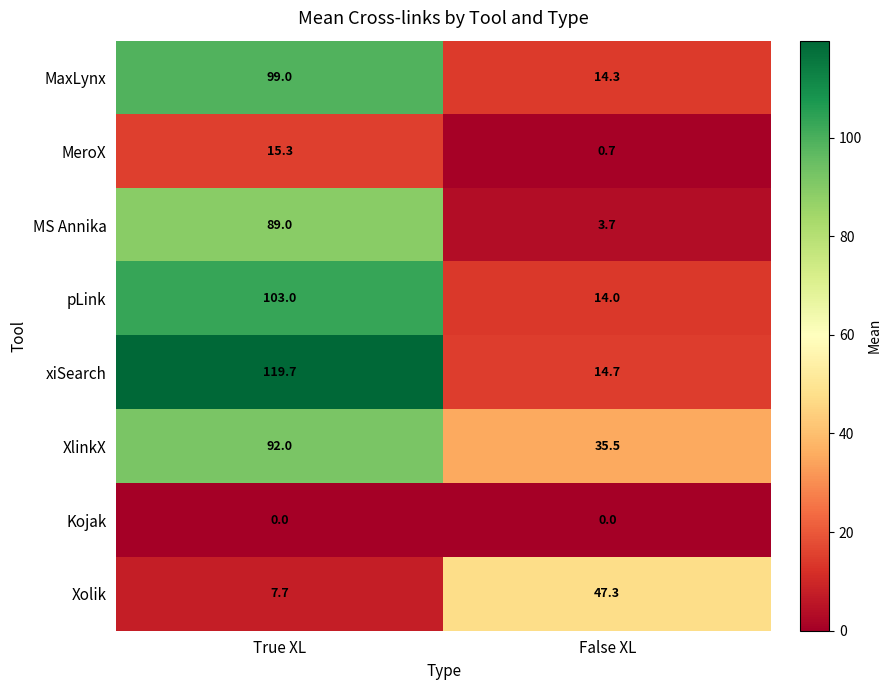

At False XL, list the series in order from smallest to largest.

Kojak, MeroX, MS Annika, pLink, MaxLynx, xiSearch, XlinkX, Xolik